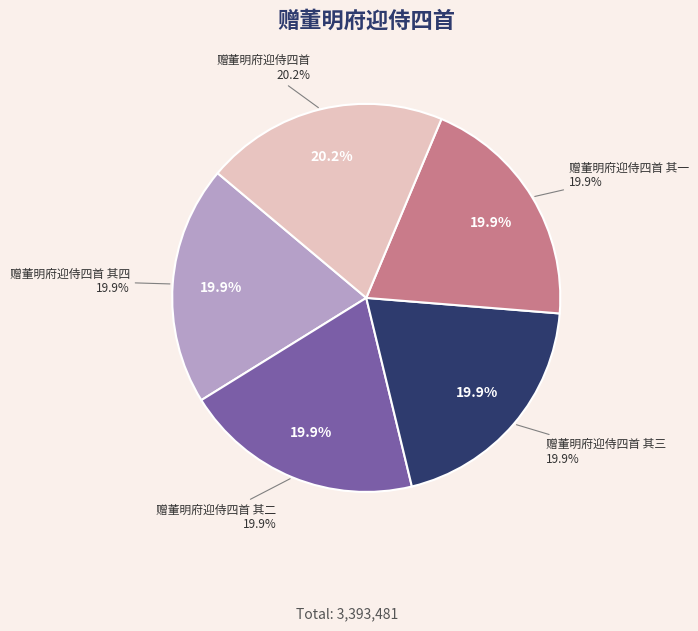

To the nearest percent, what percentage of the pie is 赠董明府迎侍四首 其四?

20%